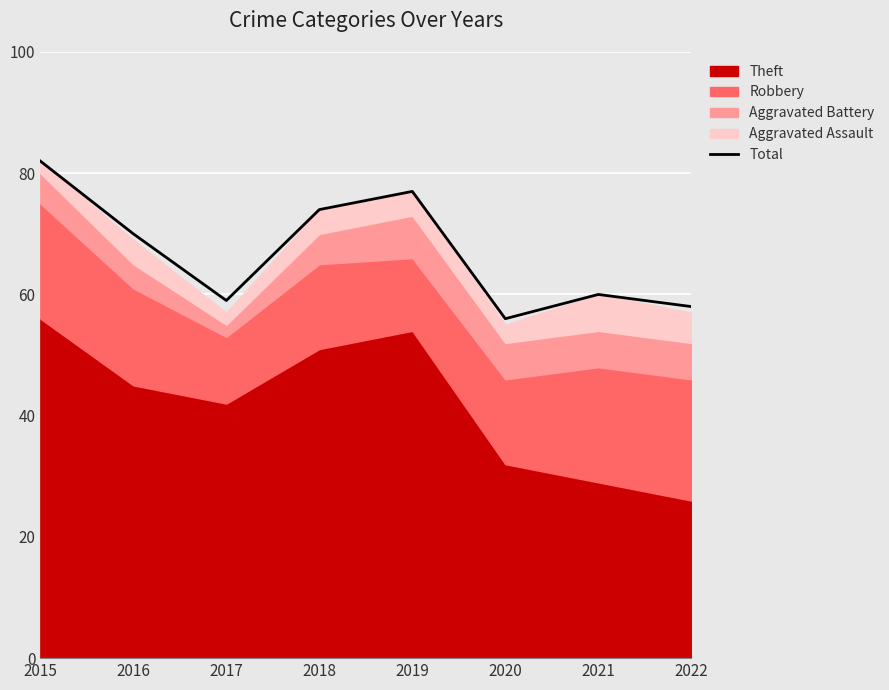

Rank the categories by value from highest to lowest.

2015, 2019, 2018, 2016, 2021, 2017, 2022, 2020